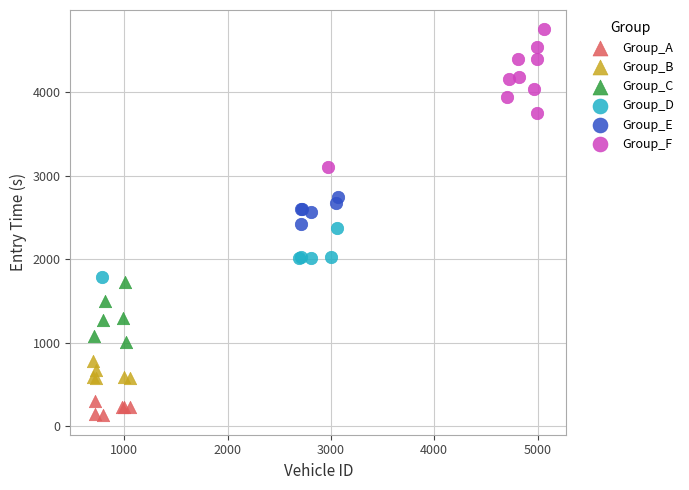

Which series has the largest Y range (max minus min)?

Group_F